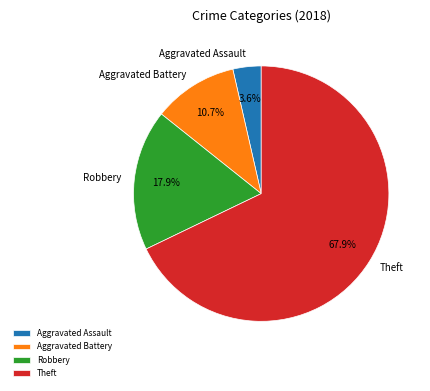

Which category has the biggest portion of the pie?

Theft